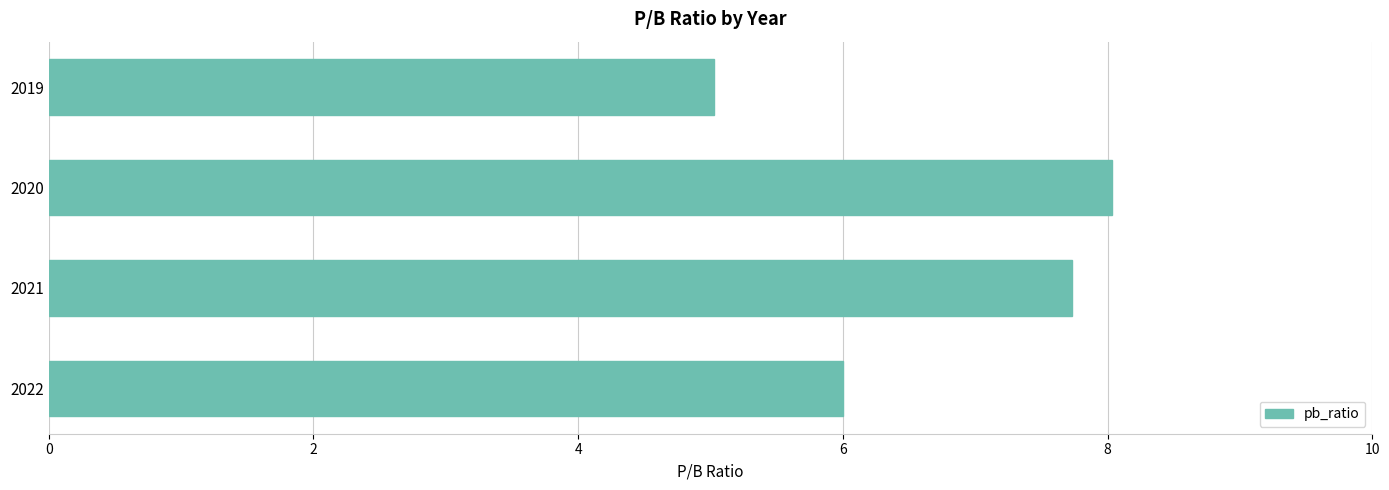

What is the greatest value displayed?

8.0